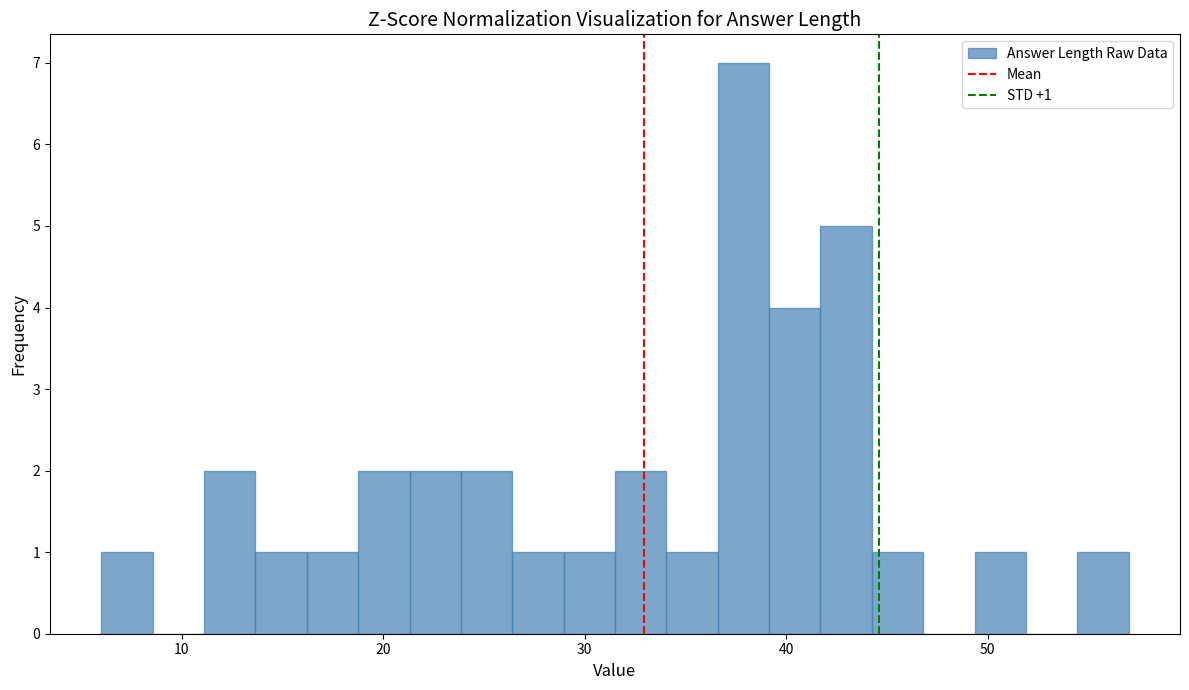

Read against the x-axis, roughly where is the centre of the tallest bar?

38